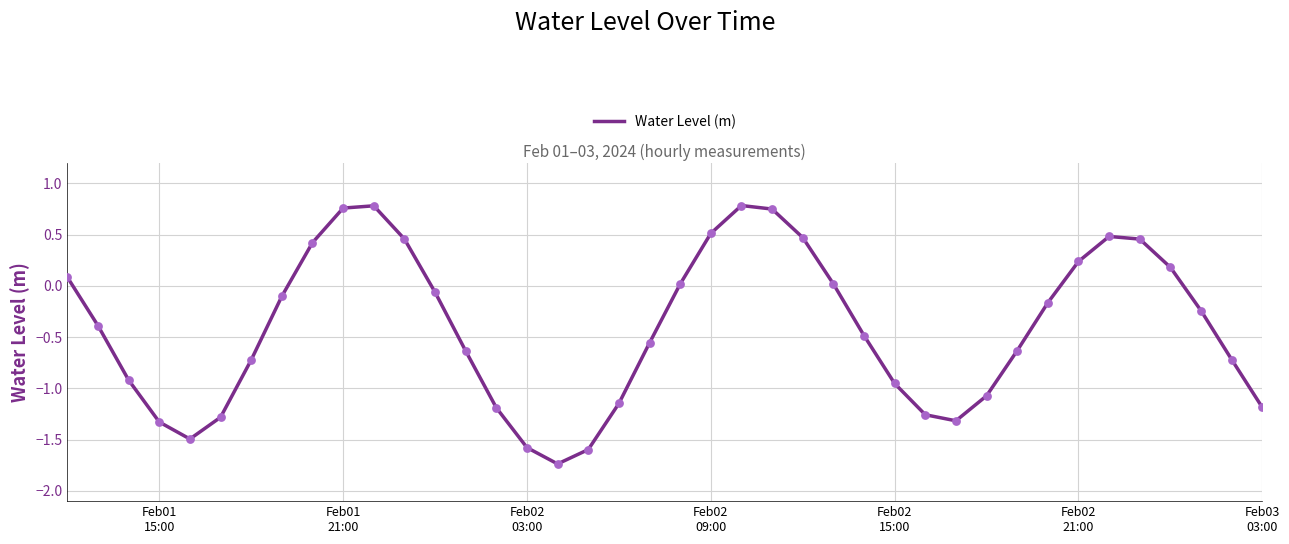

What is the difference between the maximum and minimum values?

2.5